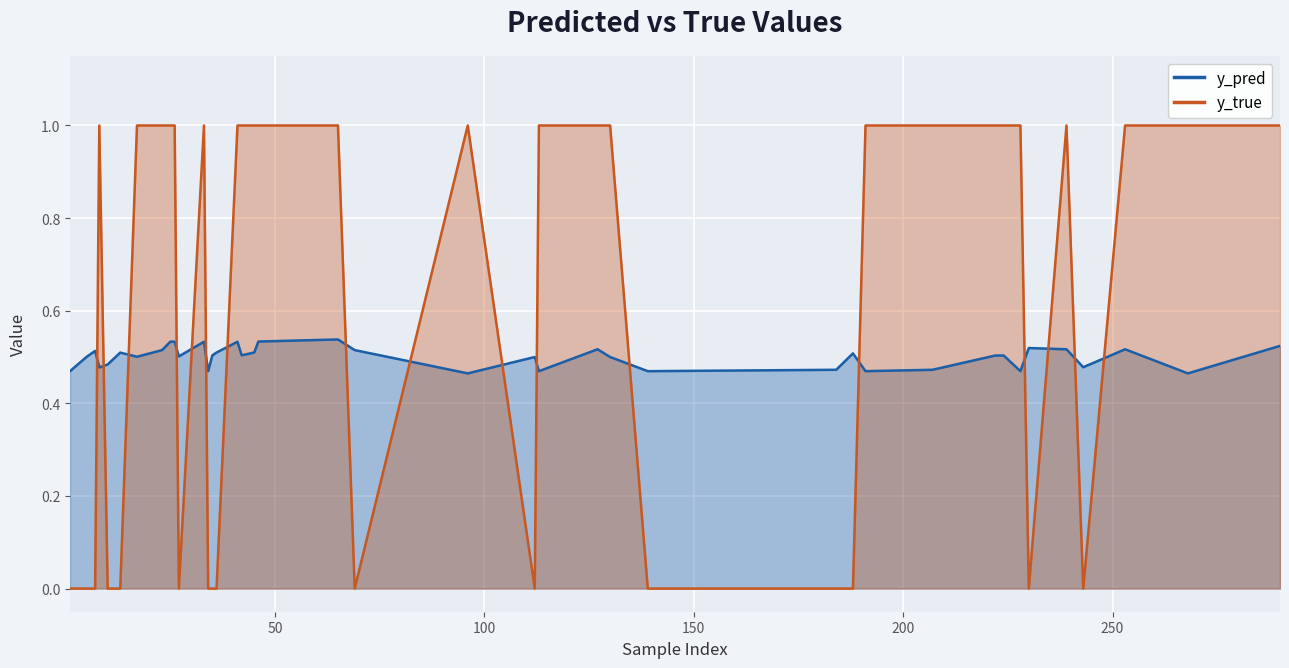

What is the value of the y_pred point at the 27th from the left?

0.5